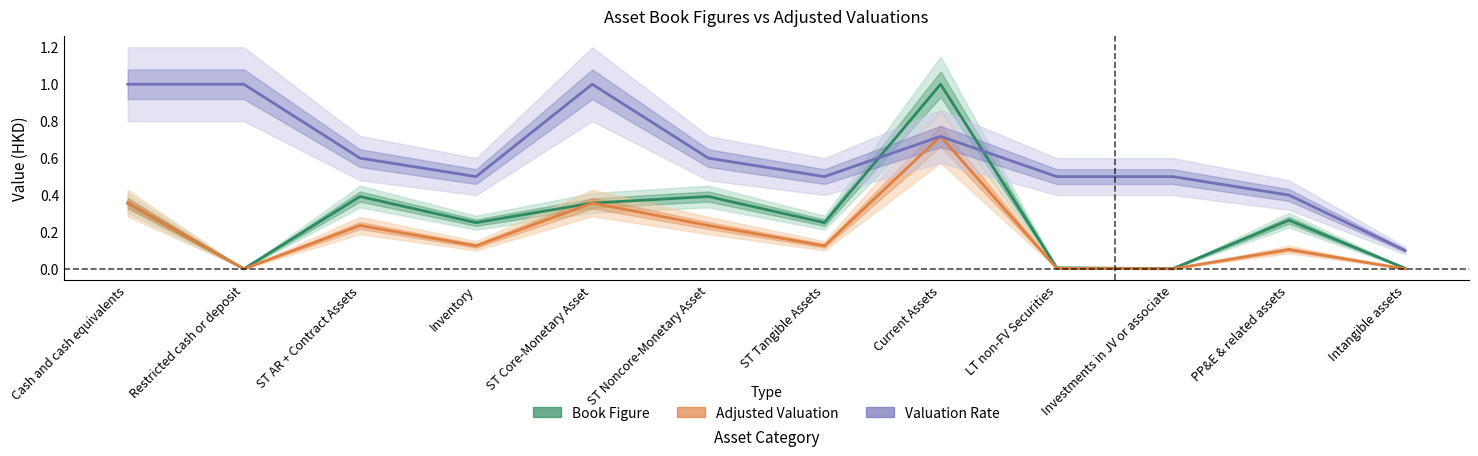

What is the difference between the Adjusted Valuation values at Restricted cash or deposit and ST Tangible Assets?

0.1